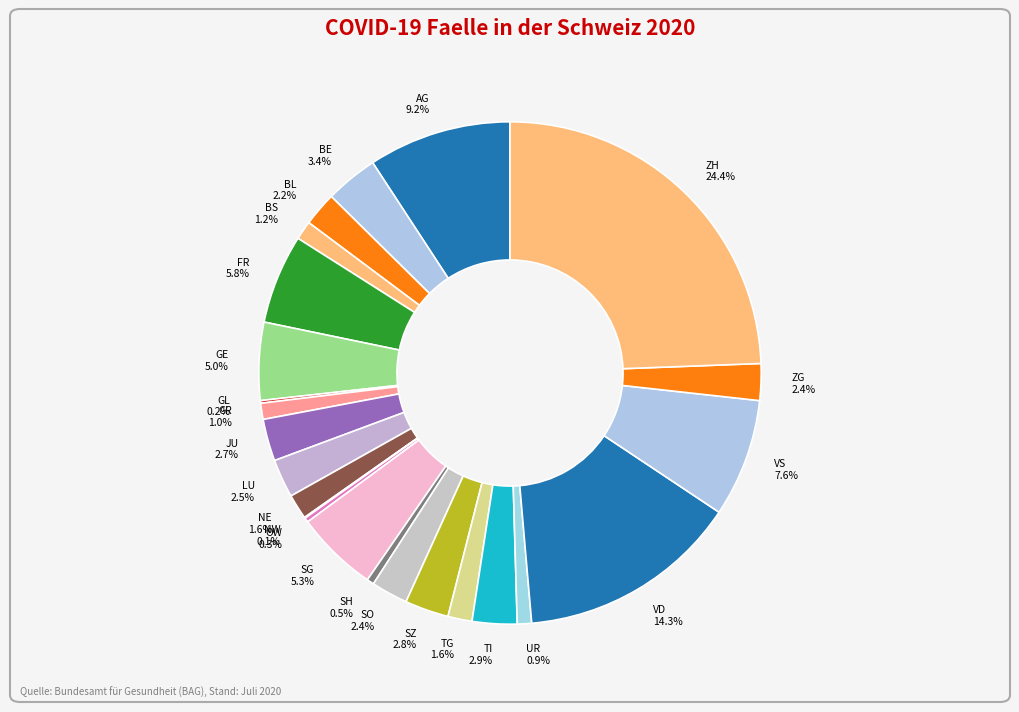

Which slice is the largest?

ZH